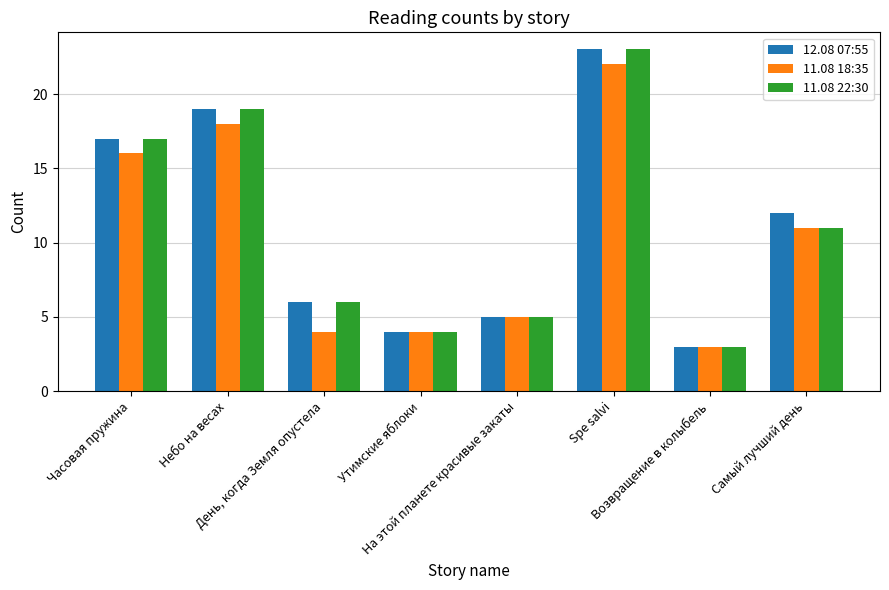

How many series are shown in this chart?

3